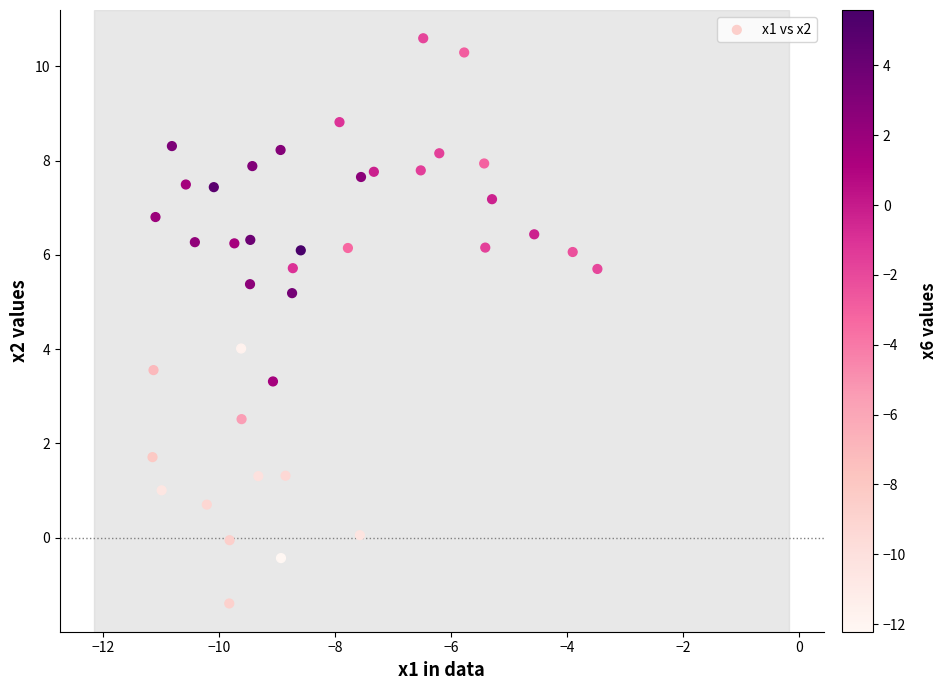

What is the range of X values (max minus min)?

7.7